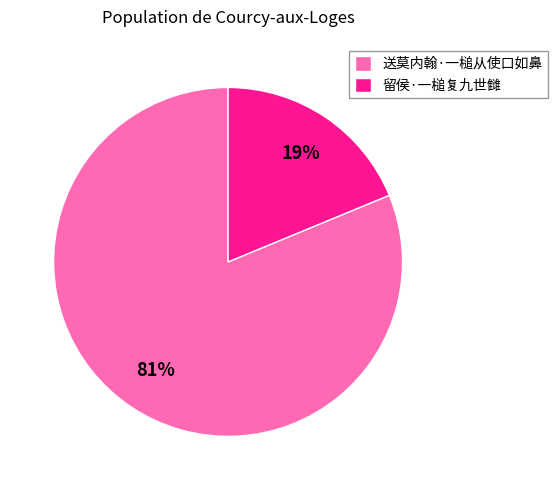

Which has a higher value, 送莫内翰·一槌从使口如鼻 or 留侯·一槌复九世雠?

送莫内翰·一槌从使口如鼻